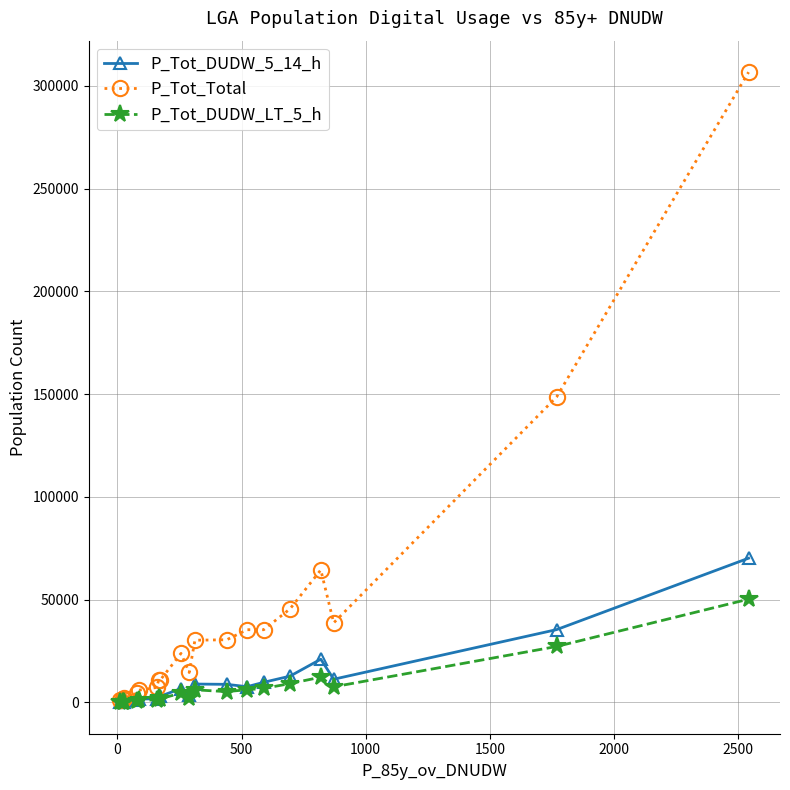

Which series has the largest total across all categories?

P_Tot_Total